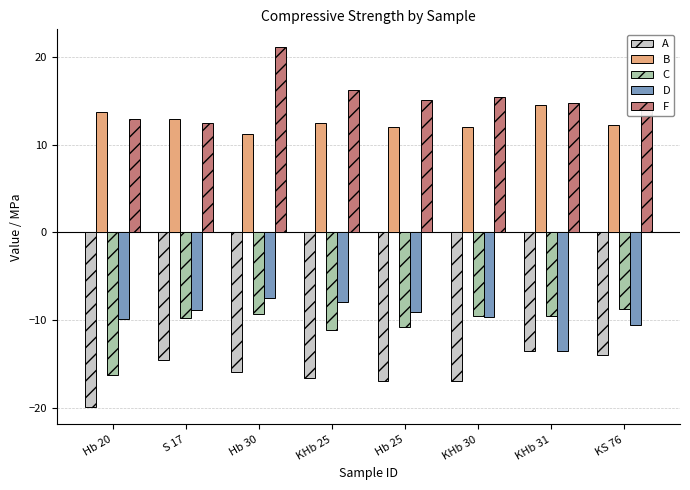

What is the spread (max minus min) of values at Hb 25?

32.1